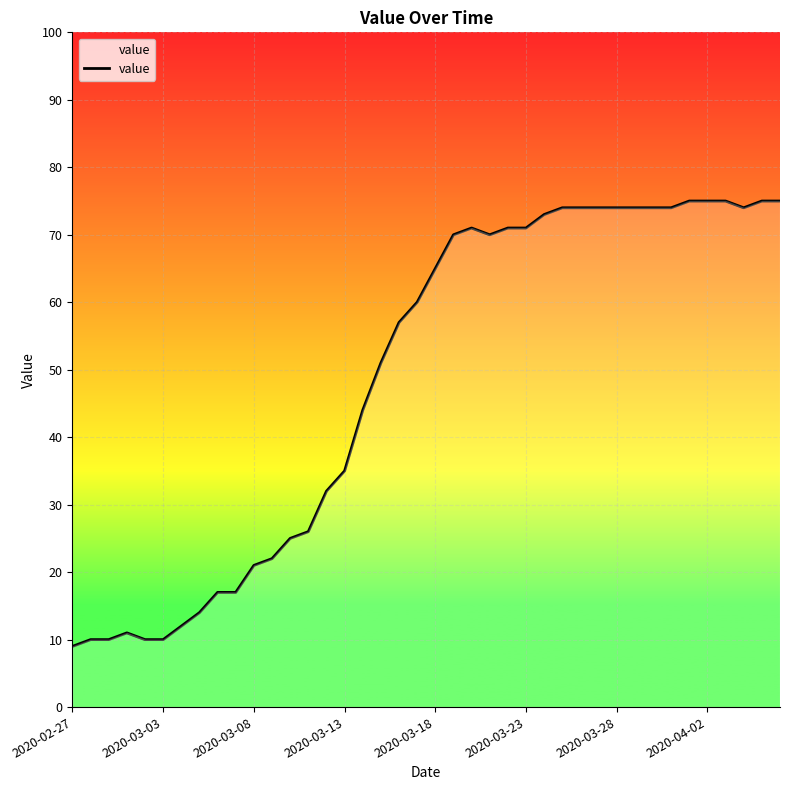

What is the difference between the maximum and minimum values?

66